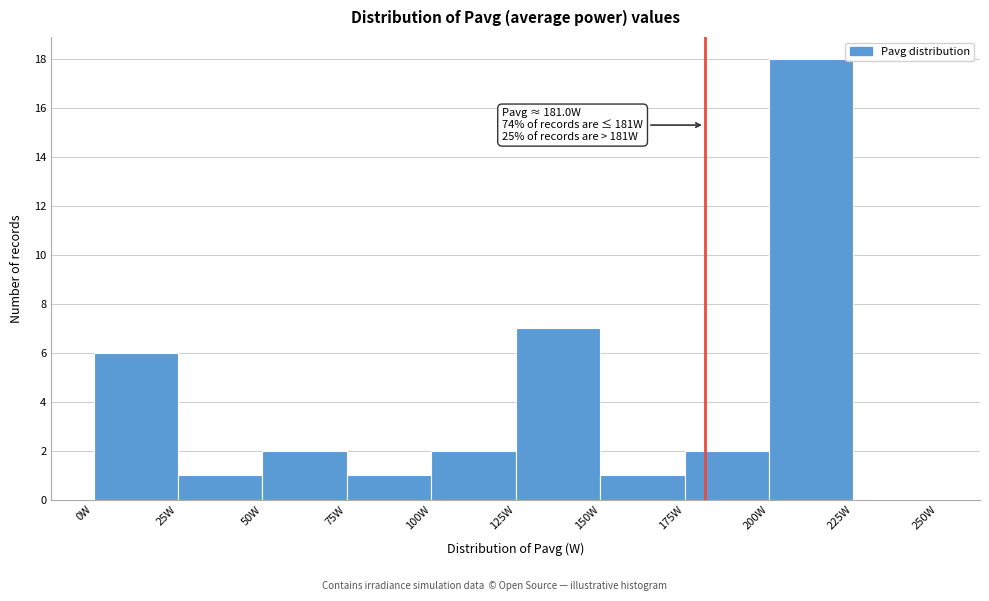

Which range on the x-axis has the tallest bar?

200 to 225